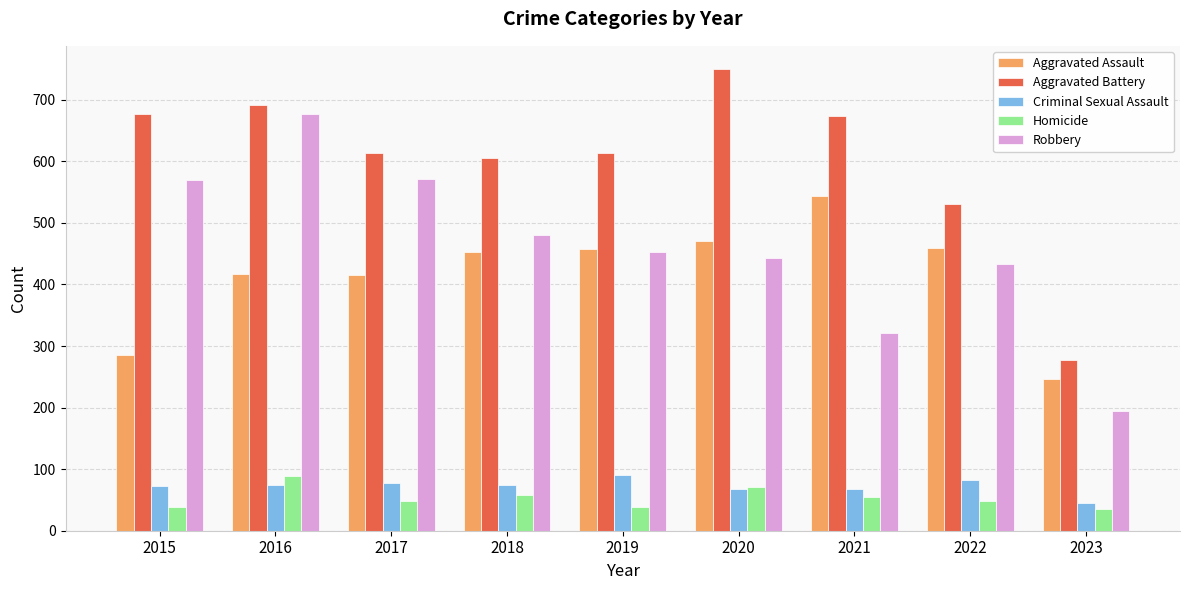

Which series has the largest total across all categories?

Aggravated Battery